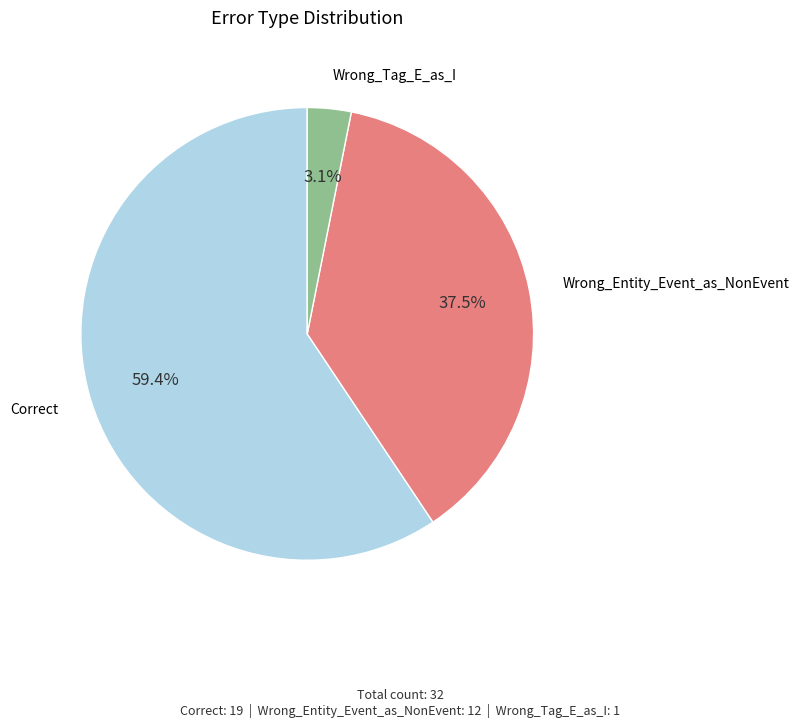

Does any single category account for the majority?

Yes